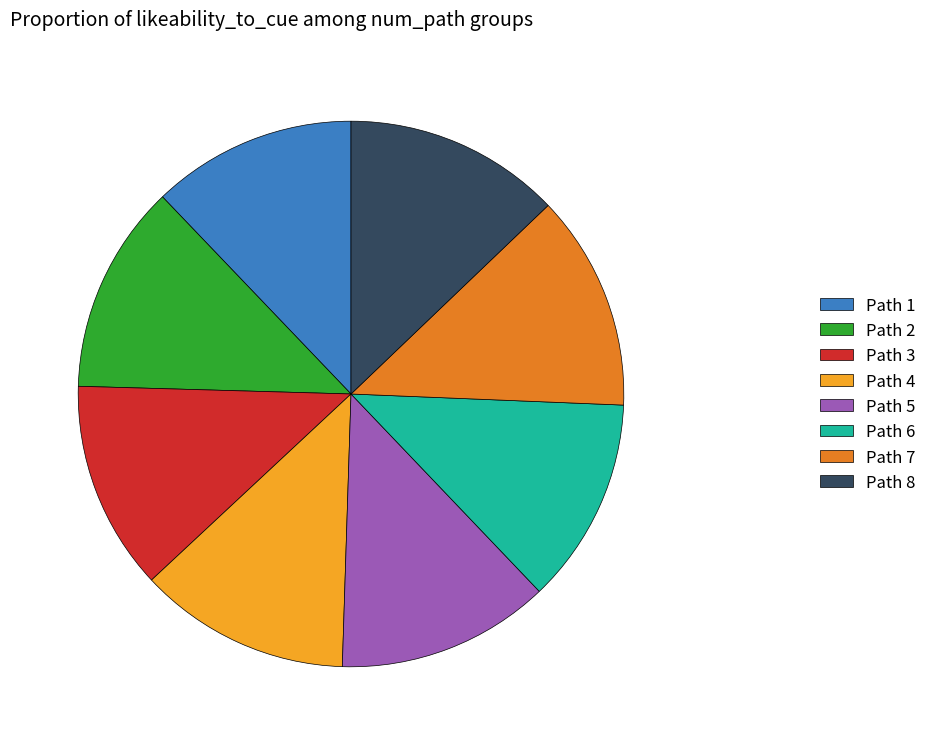

How many segments does this pie chart have?

8